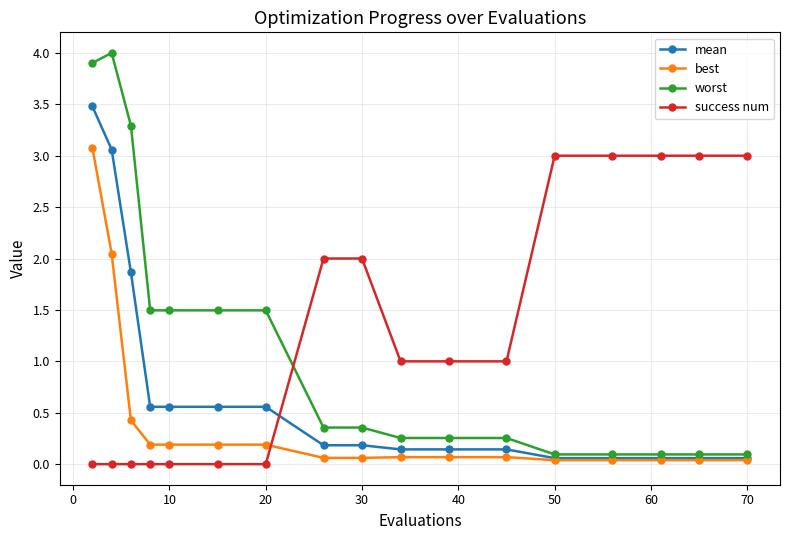

What is the value of the worst point at the 5th from the left?

1.5